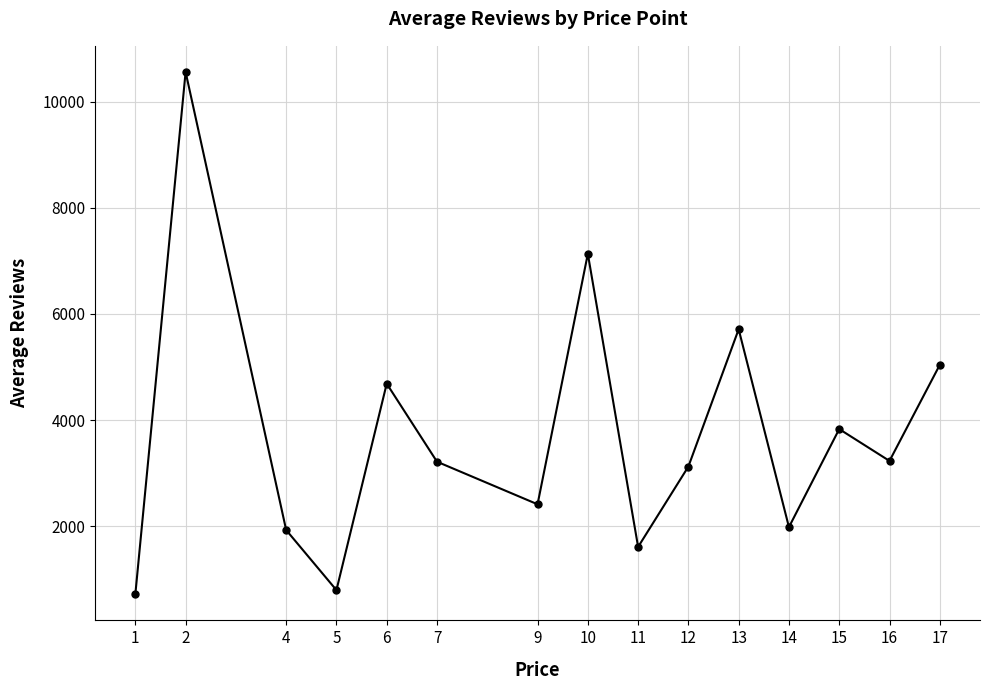

How many points are higher than both their immediate neighbors (excluding endpoints)?

5